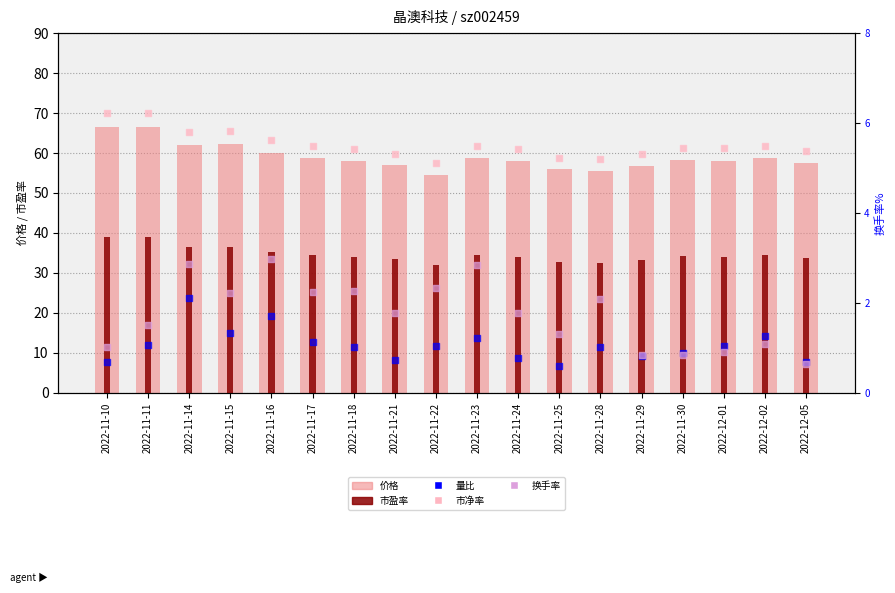

What is the total value across all series at 2022-11-15?

108.1